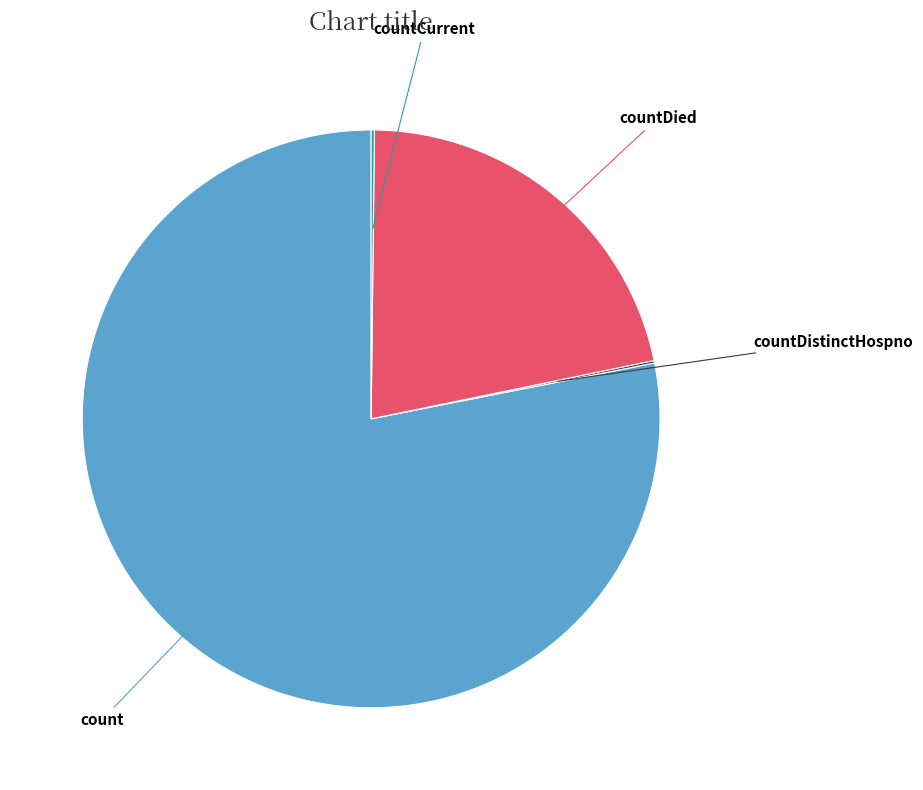

The count slice represents 78% of the pie. True or false?

True